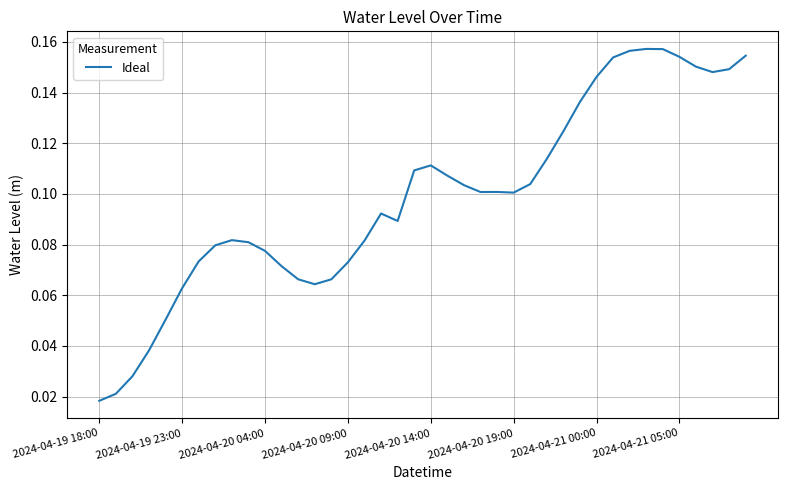

Does the chart have visible grid lines?

Yes